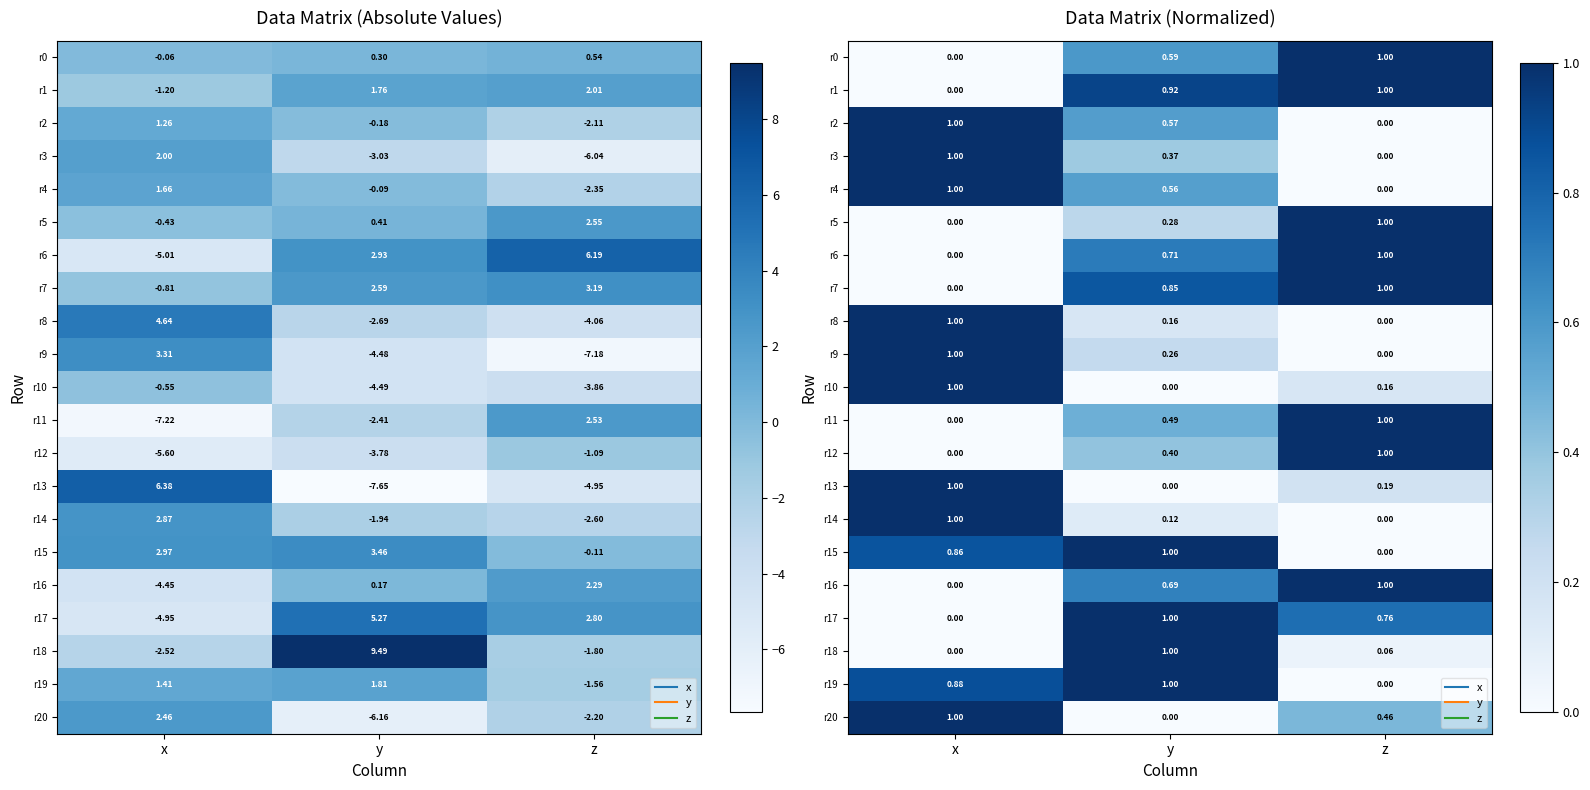

Which series has the widest spread of values?

r13